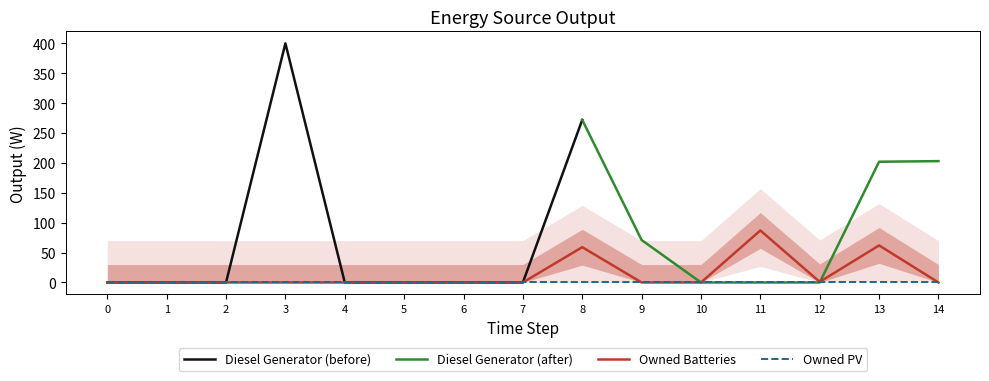

The value of Owned PV at 14 is 0. True or false?

True